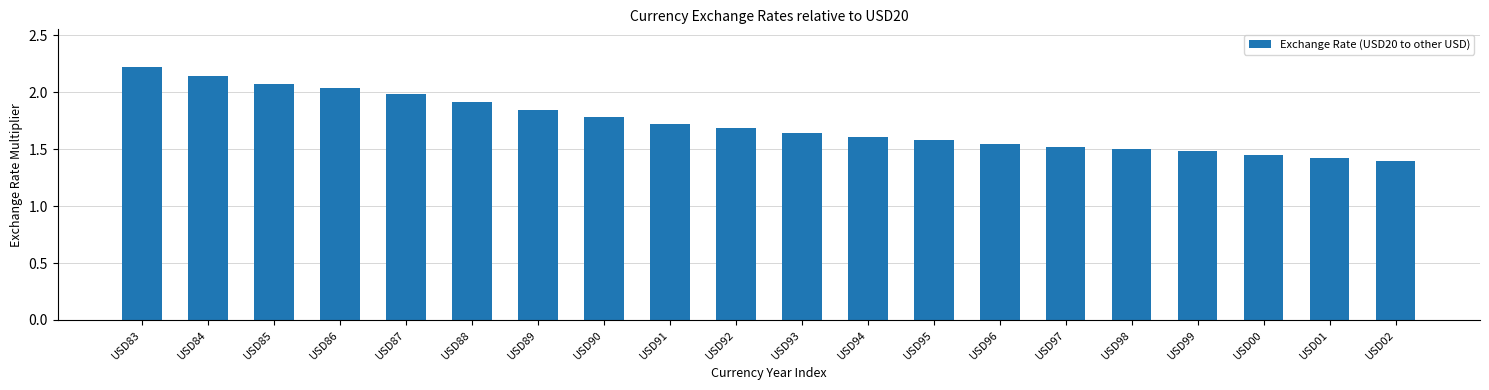

Does the chart contain any negative values?

No